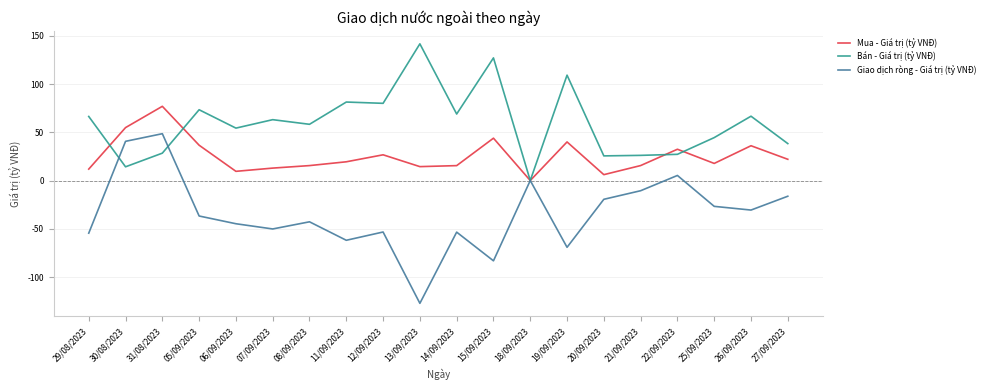

How many interior local peaks does the Giao dịch ròng - Giá trị (tỷ VNĐ) series have?

6